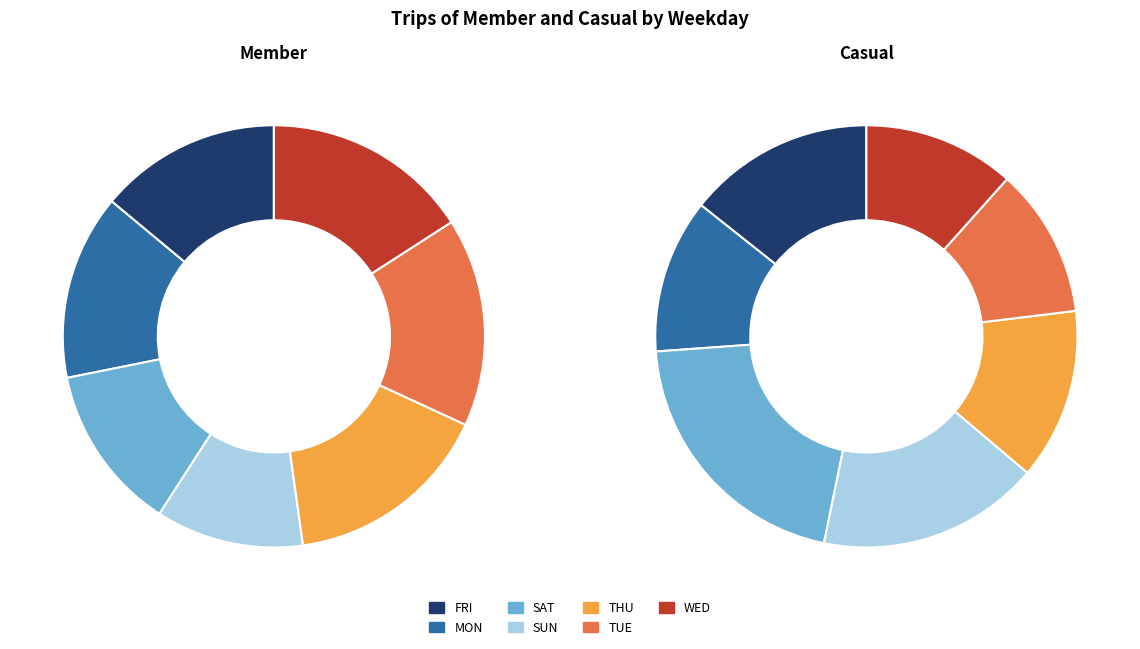

Does any single category account for the majority?

No